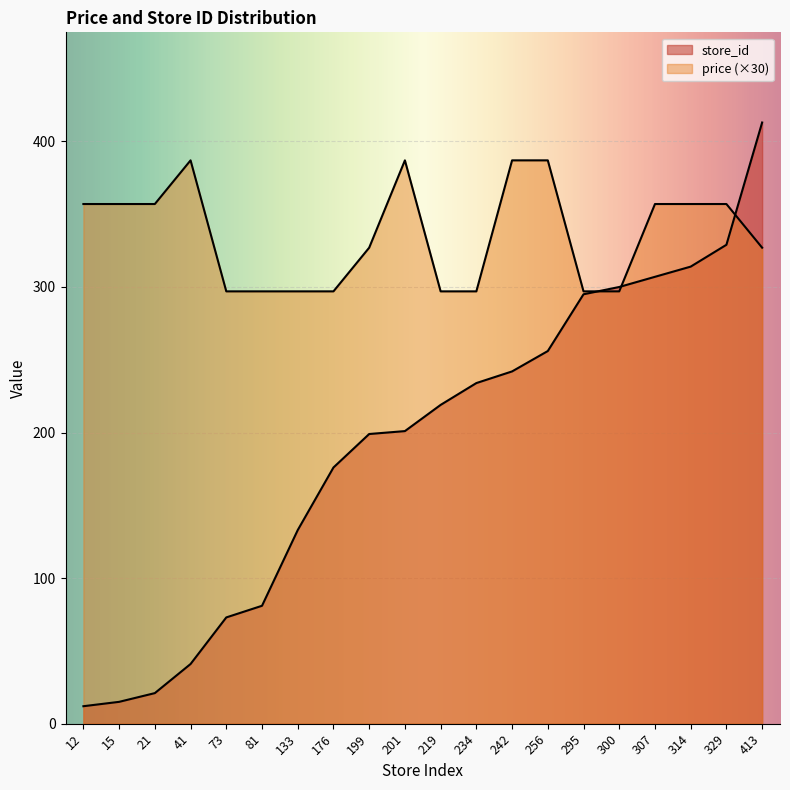

What are all the series names shown in the legend?

price, store_id